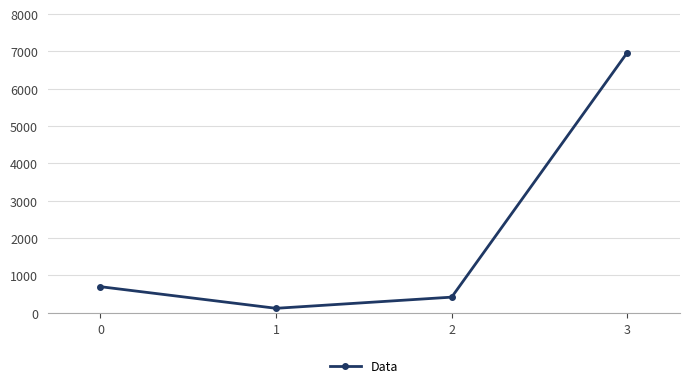

How many values are below 700?

2